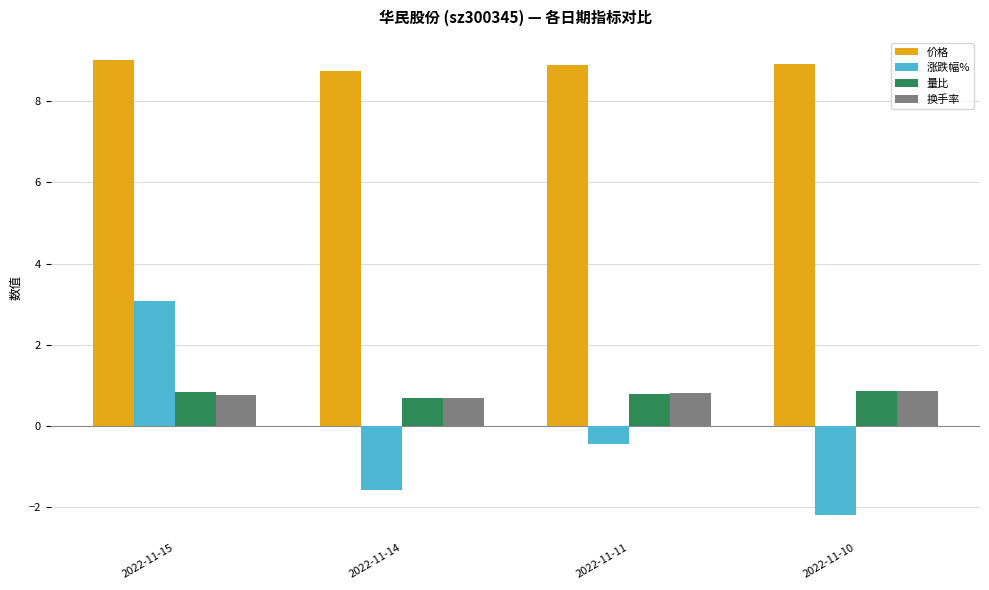

What is the difference between the 涨跌幅% values at 2022-11-11 and 2022-11-14?

1.1